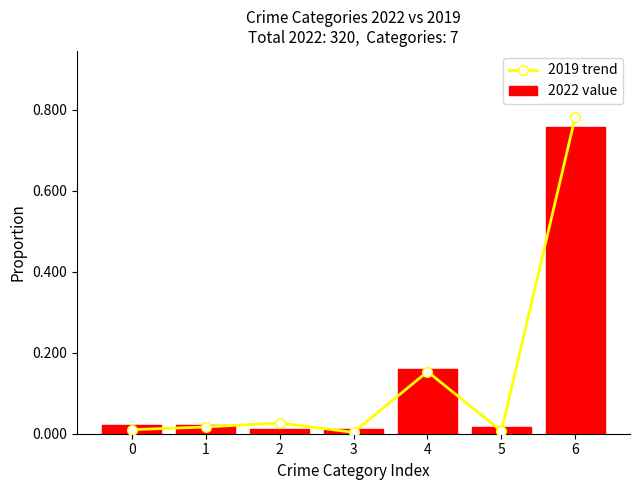

Is it true that 2019 trend equals 0.0 at 1?

True